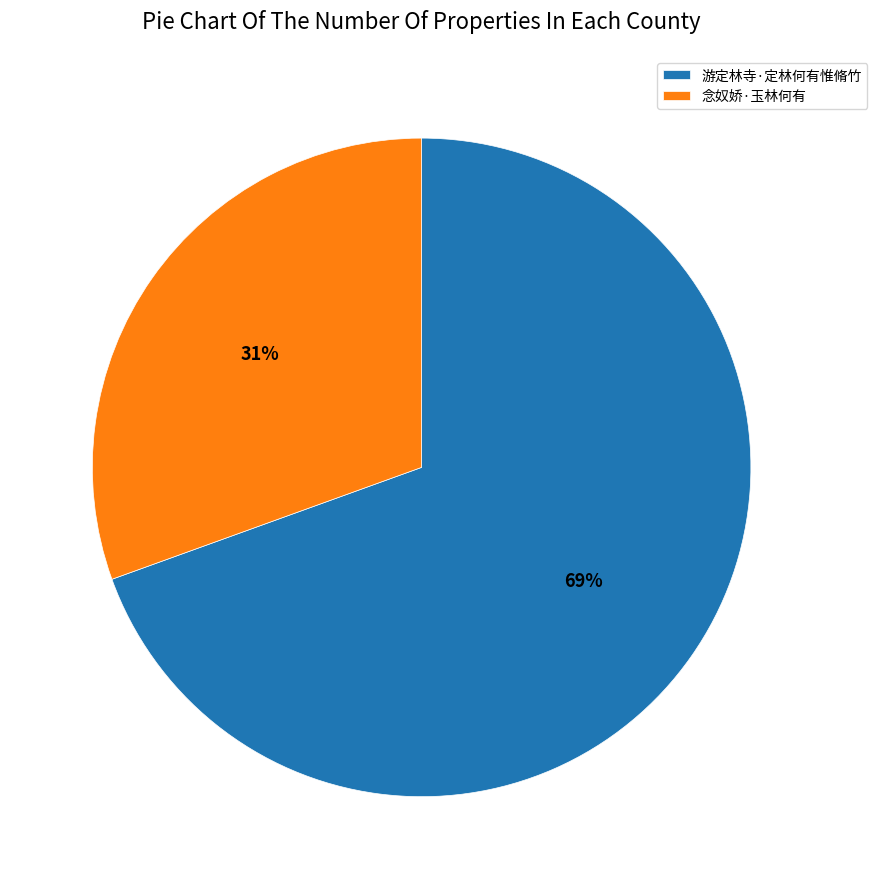

The 游定林寺·定林何有惟脩竹 slice represents 69% of the pie. True or false?

True